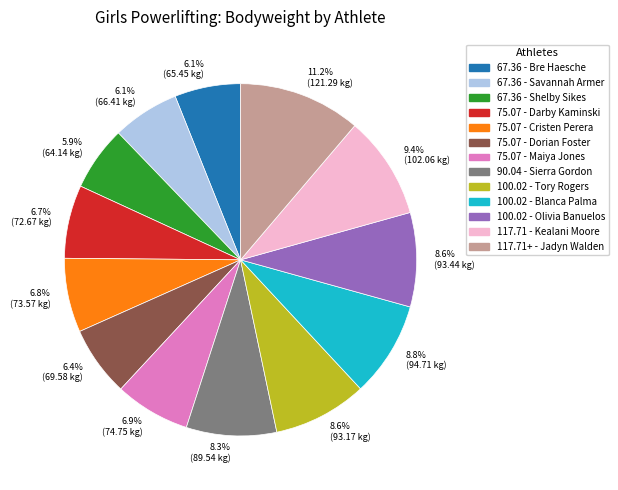

Which slice is the largest?

11.2% (121.29 kg)